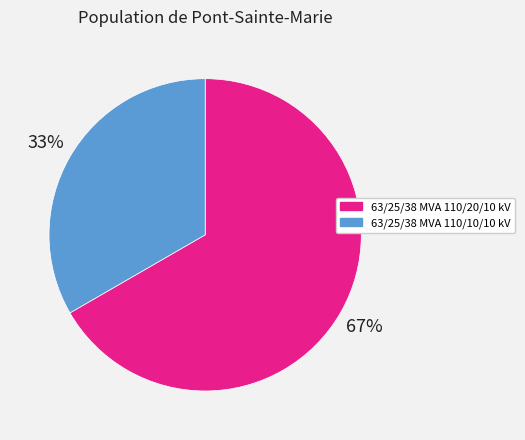

Combined, do 63/25/38 MVA 110/20/10 kV and 63/25/38 MVA 110/10/10 kV account for over 50%?

Yes